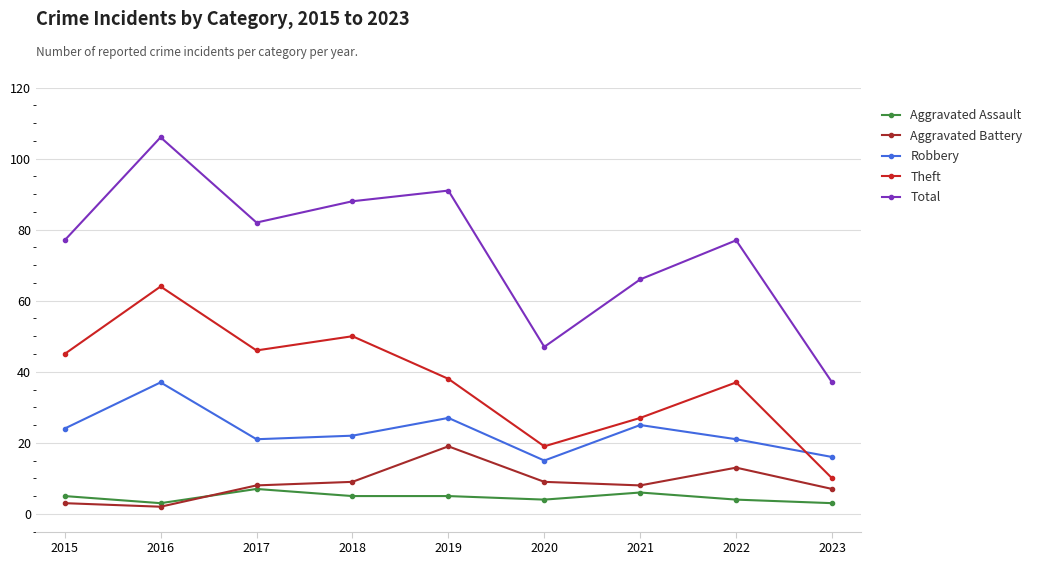

Count the number of categories in the chart.

9